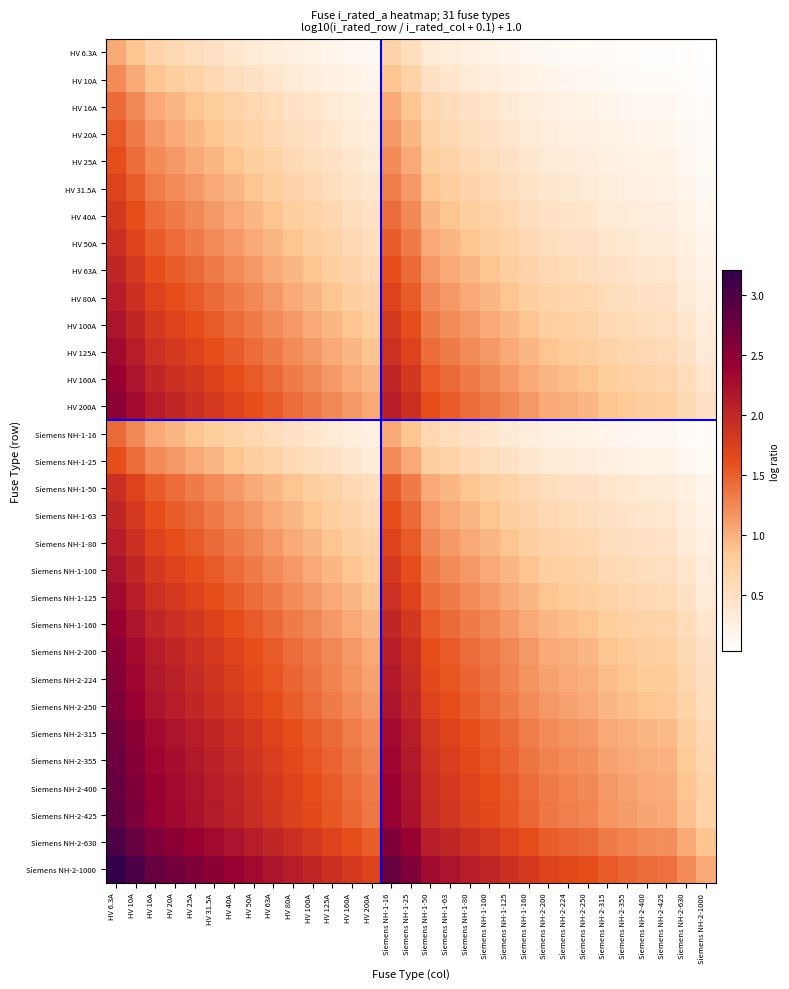

Reading left to right, what are all the values shown in this chart?

HV 6.3A: HV 6.3A=1.0	HV 10A=0.9	HV 16A=0.7	HV 20A=0.6	HV 25A=0.5	HV 31.5A=0.5	HV 40A=0.4	HV 50A=0.4	HV 63A=0.3	HV 80A=0.3	HV 100A=0.2	HV 125A=0.2	HV 160A=0.1	HV 200A=0.1	Siemens NH-1-16=0.7	Siemens NH-1-25=0.5	Siemens NH-1-50=0.4	Siemens NH-1-63=0.3	Siemens NH-1-80=0.3	Siemens NH-1-100=0.2	Siemens NH-1-125=0.2	Siemens NH-1-160=0.1	Siemens NH-2-200=0.1	Siemens NH-2-224=0.1	Siemens NH-2-250=0.1	Siemens NH-2-315=0.1	Siemens NH-2-355=0.1	Siemens NH-2-400=0.1	Siemens NH-2-425=0.1	Siemens NH-2-630=0.0	Siemens NH-2-1000=0.0
HV 10A: HV 6.3A=1.2	HV 10A=1.0	HV 16A=0.9	HV 20A=0.8	HV 25A=0.7	HV 31.5A=0.6	HV 40A=0.5	HV 50A=0.5	HV 63A=0.4	HV 80A=0.4	HV 100A=0.3	HV 125A=0.3	HV 160A=0.2	HV 200A=0.2	Siemens NH-1-16=0.9	Siemens NH-1-25=0.7	Siemens NH-1-50=0.5	Siemens NH-1-63=0.4	Siemens NH-1-80=0.4	Siemens NH-1-100=0.3	Siemens NH-1-125=0.3	Siemens NH-1-160=0.2	Siemens NH-2-200=0.2	Siemens NH-2-224=0.2	Siemens NH-2-250=0.1	Siemens NH-2-315=0.1	Siemens NH-2-355=0.1	Siemens NH-2-400=0.1	Siemens NH-2-425=0.1	Siemens NH-2-630=0.1	Siemens NH-2-1000=0.0
HV 16A: HV 6.3A=1.4	HV 10A=1.2	HV 16A=1.0	HV 20A=1.0	HV 25A=0.9	HV 31.5A=0.8	HV 40A=0.7	HV 50A=0.6	HV 63A=0.5	HV 80A=0.5	HV 100A=0.4	HV 125A=0.4	HV 160A=0.3	HV 200A=0.3	Siemens NH-1-16=1.0	Siemens NH-1-25=0.9	Siemens NH-1-50=0.6	Siemens NH-1-63=0.5	Siemens NH-1-80=0.5	Siemens NH-1-100=0.4	Siemens NH-1-125=0.4	Siemens NH-1-160=0.3	Siemens NH-2-200=0.3	Siemens NH-2-224=0.2	Siemens NH-2-250=0.2	Siemens NH-2-315=0.2	Siemens NH-2-355=0.2	Siemens NH-2-400=0.1	Siemens NH-2-425=0.1	Siemens NH-2-630=0.1	Siemens NH-2-1000=0.1
HV 20A: HV 6.3A=1.5	HV 10A=1.3	HV 16A=1.1	HV 20A=1.0	HV 25A=1.0	HV 31.5A=0.9	HV 40A=0.8	HV 50A=0.7	HV 63A=0.6	HV 80A=0.5	HV 100A=0.5	HV 125A=0.4	HV 160A=0.4	HV 200A=0.3	Siemens NH-1-16=1.1	Siemens NH-1-25=1.0	Siemens NH-1-50=0.7	Siemens NH-1-63=0.6	Siemens NH-1-80=0.5	Siemens NH-1-100=0.5	Siemens NH-1-125=0.4	Siemens NH-1-160=0.4	Siemens NH-2-200=0.3	Siemens NH-2-224=0.3	Siemens NH-2-250=0.3	Siemens NH-2-315=0.2	Siemens NH-2-355=0.2	Siemens NH-2-400=0.2	Siemens NH-2-425=0.2	Siemens NH-2-630=0.1	Siemens NH-2-1000=0.1
HV 25A: HV 6.3A=1.6	HV 10A=1.4	HV 16A=1.2	HV 20A=1.1	HV 25A=1.0	HV 31.5A=1.0	HV 40A=0.9	HV 50A=0.8	HV 63A=0.7	HV 80A=0.6	HV 100A=0.5	HV 125A=0.5	HV 160A=0.4	HV 200A=0.4	Siemens NH-1-16=1.2	Siemens NH-1-25=1.0	Siemens NH-1-50=0.8	Siemens NH-1-63=0.7	Siemens NH-1-80=0.6	Siemens NH-1-100=0.5	Siemens NH-1-125=0.5	Siemens NH-1-160=0.4	Siemens NH-2-200=0.4	Siemens NH-2-224=0.3	Siemens NH-2-250=0.3	Siemens NH-2-315=0.3	Siemens NH-2-355=0.2	Siemens NH-2-400=0.2	Siemens NH-2-425=0.2	Siemens NH-2-630=0.1	Siemens NH-2-1000=0.1
HV 31.5A: HV 6.3A=1.7	HV 10A=1.5	HV 16A=1.3	HV 20A=1.2	HV 25A=1.1	HV 31.5A=1.0	HV 40A=0.9	HV 50A=0.9	HV 63A=0.8	HV 80A=0.7	HV 100A=0.6	HV 125A=0.5	HV 160A=0.5	HV 200A=0.4	Siemens NH-1-16=1.3	Siemens NH-1-25=1.1	Siemens NH-1-50=0.9	Siemens NH-1-63=0.8	Siemens NH-1-80=0.7	Siemens NH-1-100=0.6	Siemens NH-1-125=0.5	Siemens NH-1-160=0.5	Siemens NH-2-200=0.4	Siemens NH-2-224=0.4	Siemens NH-2-250=0.4	Siemens NH-2-315=0.3	Siemens NH-2-355=0.3	Siemens NH-2-400=0.3	Siemens NH-2-425=0.2	Siemens NH-2-630=0.2	Siemens NH-2-1000=0.1
HV 40A: HV 6.3A=1.8	HV 10A=1.6	HV 16A=1.4	HV 20A=1.3	HV 25A=1.2	HV 31.5A=1.1	HV 40A=1.0	HV 50A=1.0	HV 63A=0.9	HV 80A=0.8	HV 100A=0.7	HV 125A=0.6	HV 160A=0.5	HV 200A=0.5	Siemens NH-1-16=1.4	Siemens NH-1-25=1.2	Siemens NH-1-50=1.0	Siemens NH-1-63=0.9	Siemens NH-1-80=0.8	Siemens NH-1-100=0.7	Siemens NH-1-125=0.6	Siemens NH-1-160=0.5	Siemens NH-2-200=0.5	Siemens NH-2-224=0.4	Siemens NH-2-250=0.4	Siemens NH-2-315=0.4	Siemens NH-2-355=0.3	Siemens NH-2-400=0.3	Siemens NH-2-425=0.3	Siemens NH-2-630=0.2	Siemens NH-2-1000=0.1
HV 50A: HV 6.3A=1.9	HV 10A=1.7	HV 16A=1.5	HV 20A=1.4	HV 25A=1.3	HV 31.5A=1.2	HV 40A=1.1	HV 50A=1.0	HV 63A=1.0	HV 80A=0.9	HV 100A=0.8	HV 125A=0.7	HV 160A=0.6	HV 200A=0.5	Siemens NH-1-16=1.5	Siemens NH-1-25=1.3	Siemens NH-1-50=1.0	Siemens NH-1-63=1.0	Siemens NH-1-80=0.9	Siemens NH-1-100=0.8	Siemens NH-1-125=0.7	Siemens NH-1-160=0.6	Siemens NH-2-200=0.5	Siemens NH-2-224=0.5	Siemens NH-2-250=0.5	Siemens NH-2-315=0.4	Siemens NH-2-355=0.4	Siemens NH-2-400=0.4	Siemens NH-2-425=0.3	Siemens NH-2-630=0.3	Siemens NH-2-1000=0.2
HV 63A: HV 6.3A=2.0	HV 10A=1.8	HV 16A=1.6	HV 20A=1.5	HV 25A=1.4	HV 31.5A=1.3	HV 40A=1.2	HV 50A=1.1	HV 63A=1.0	HV 80A=0.9	HV 100A=0.9	HV 125A=0.8	HV 160A=0.7	HV 200A=0.6	Siemens NH-1-16=1.6	Siemens NH-1-25=1.4	Siemens NH-1-50=1.1	Siemens NH-1-63=1.0	Siemens NH-1-80=0.9	Siemens NH-1-100=0.9	Siemens NH-1-125=0.8	Siemens NH-1-160=0.7	Siemens NH-2-200=0.6	Siemens NH-2-224=0.6	Siemens NH-2-250=0.5	Siemens NH-2-315=0.5	Siemens NH-2-355=0.4	Siemens NH-2-400=0.4	Siemens NH-2-425=0.4	Siemens NH-2-630=0.3	Siemens NH-2-1000=0.2
HV 80A: HV 6.3A=2.1	HV 10A=1.9	HV 16A=1.7	HV 20A=1.6	HV 25A=1.5	HV 31.5A=1.4	HV 40A=1.3	HV 50A=1.2	HV 63A=1.1	HV 80A=1.0	HV 100A=1.0	HV 125A=0.9	HV 160A=0.8	HV 200A=0.7	Siemens NH-1-16=1.7	Siemens NH-1-25=1.5	Siemens NH-1-50=1.2	Siemens NH-1-63=1.1	Siemens NH-1-80=1.0	Siemens NH-1-100=1.0	Siemens NH-1-125=0.9	Siemens NH-1-160=0.8	Siemens NH-2-200=0.7	Siemens NH-2-224=0.7	Siemens NH-2-250=0.6	Siemens NH-2-315=0.5	Siemens NH-2-355=0.5	Siemens NH-2-400=0.5	Siemens NH-2-425=0.5	Siemens NH-2-630=0.4	Siemens NH-2-1000=0.3
HV 100A: HV 6.3A=2.2	HV 10A=2.0	HV 16A=1.8	HV 20A=1.7	HV 25A=1.6	HV 31.5A=1.5	HV 40A=1.4	HV 50A=1.3	HV 63A=1.2	HV 80A=1.1	HV 100A=1.0	HV 125A=1.0	HV 160A=0.9	HV 200A=0.8	Siemens NH-1-16=1.8	Siemens NH-1-25=1.6	Siemens NH-1-50=1.3	Siemens NH-1-63=1.2	Siemens NH-1-80=1.1	Siemens NH-1-100=1.0	Siemens NH-1-125=1.0	Siemens NH-1-160=0.9	Siemens NH-2-200=0.8	Siemens NH-2-224=0.7	Siemens NH-2-250=0.7	Siemens NH-2-315=0.6	Siemens NH-2-355=0.6	Siemens NH-2-400=0.5	Siemens NH-2-425=0.5	Siemens NH-2-630=0.4	Siemens NH-2-1000=0.3
HV 125A: HV 6.3A=2.3	HV 10A=2.1	HV 16A=1.9	HV 20A=1.8	HV 25A=1.7	HV 31.5A=1.6	HV 40A=1.5	HV 50A=1.4	HV 63A=1.3	HV 80A=1.2	HV 100A=1.1	HV 125A=1.0	HV 160A=0.9	HV 200A=0.9	Siemens NH-1-16=1.9	Siemens NH-1-25=1.7	Siemens NH-1-50=1.4	Siemens NH-1-63=1.3	Siemens NH-1-80=1.2	Siemens NH-1-100=1.1	Siemens NH-1-125=1.0	Siemens NH-1-160=0.9	Siemens NH-2-200=0.9	Siemens NH-2-224=0.8	Siemens NH-2-250=0.8	Siemens NH-2-315=0.7	Siemens NH-2-355=0.7	Siemens NH-2-400=0.6	Siemens NH-2-425=0.6	Siemens NH-2-630=0.5	Siemens NH-2-1000=0.4
HV 160A: HV 6.3A=2.4	HV 10A=2.2	HV 16A=2.0	HV 20A=1.9	HV 25A=1.8	HV 31.5A=1.7	HV 40A=1.6	HV 50A=1.5	HV 63A=1.4	HV 80A=1.3	HV 100A=1.2	HV 125A=1.1	HV 160A=1.0	HV 200A=1.0	Siemens NH-1-16=2.0	Siemens NH-1-25=1.8	Siemens NH-1-50=1.5	Siemens NH-1-63=1.4	Siemens NH-1-80=1.3	Siemens NH-1-100=1.2	Siemens NH-1-125=1.1	Siemens NH-1-160=1.0	Siemens NH-2-200=1.0	Siemens NH-2-224=0.9	Siemens NH-2-250=0.9	Siemens NH-2-315=0.8	Siemens NH-2-355=0.7	Siemens NH-2-400=0.7	Siemens NH-2-425=0.7	Siemens NH-2-630=0.5	Siemens NH-2-1000=0.4
HV 200A: HV 6.3A=2.5	HV 10A=2.3	HV 16A=2.1	HV 20A=2.0	HV 25A=1.9	HV 31.5A=1.8	HV 40A=1.7	HV 50A=1.6	HV 63A=1.5	HV 80A=1.4	HV 100A=1.3	HV 125A=1.2	HV 160A=1.1	HV 200A=1.0	Siemens NH-1-16=2.1	Siemens NH-1-25=1.9	Siemens NH-1-50=1.6	Siemens NH-1-63=1.5	Siemens NH-1-80=1.4	Siemens NH-1-100=1.3	Siemens NH-1-125=1.2	Siemens NH-1-160=1.1	Siemens NH-2-200=1.0	Siemens NH-2-224=1.0	Siemens NH-2-250=1.0	Siemens NH-2-315=0.9	Siemens NH-2-355=0.8	Siemens NH-2-400=0.8	Siemens NH-2-425=0.8	Siemens NH-2-630=0.6	Siemens NH-2-1000=0.5
Siemens NH-1-16: HV 6.3A=1.4	HV 10A=1.2	HV 16A=1.0	HV 20A=1.0	HV 25A=0.9	HV 31.5A=0.8	HV 40A=0.7	HV 50A=0.6	HV 63A=0.5	HV 80A=0.5	HV 100A=0.4	HV 125A=0.4	HV 160A=0.3	HV 200A=0.3	Siemens NH-1-16=1.0	Siemens NH-1-25=0.9	Siemens NH-1-50=0.6	Siemens NH-1-63=0.5	Siemens NH-1-80=0.5	Siemens NH-1-100=0.4	Siemens NH-1-125=0.4	Siemens NH-1-160=0.3	Siemens NH-2-200=0.3	Siemens NH-2-224=0.2	Siemens NH-2-250=0.2	Siemens NH-2-315=0.2	Siemens NH-2-355=0.2	Siemens NH-2-400=0.1	Siemens NH-2-425=0.1	Siemens NH-2-630=0.1	Siemens NH-2-1000=0.1
Siemens NH-1-25: HV 6.3A=1.6	HV 10A=1.4	HV 16A=1.2	HV 20A=1.1	HV 25A=1.0	HV 31.5A=1.0	HV 40A=0.9	HV 50A=0.8	HV 63A=0.7	HV 80A=0.6	HV 100A=0.5	HV 125A=0.5	HV 160A=0.4	HV 200A=0.4	Siemens NH-1-16=1.2	Siemens NH-1-25=1.0	Siemens NH-1-50=0.8	Siemens NH-1-63=0.7	Siemens NH-1-80=0.6	Siemens NH-1-100=0.5	Siemens NH-1-125=0.5	Siemens NH-1-160=0.4	Siemens NH-2-200=0.4	Siemens NH-2-224=0.3	Siemens NH-2-250=0.3	Siemens NH-2-315=0.3	Siemens NH-2-355=0.2	Siemens NH-2-400=0.2	Siemens NH-2-425=0.2	Siemens NH-2-630=0.1	Siemens NH-2-1000=0.1
Siemens NH-1-50: HV 6.3A=1.9	HV 10A=1.7	HV 16A=1.5	HV 20A=1.4	HV 25A=1.3	HV 31.5A=1.2	HV 40A=1.1	HV 50A=1.0	HV 63A=1.0	HV 80A=0.9	HV 100A=0.8	HV 125A=0.7	HV 160A=0.6	HV 200A=0.5	Siemens NH-1-16=1.5	Siemens NH-1-25=1.3	Siemens NH-1-50=1.0	Siemens NH-1-63=1.0	Siemens NH-1-80=0.9	Siemens NH-1-100=0.8	Siemens NH-1-125=0.7	Siemens NH-1-160=0.6	Siemens NH-2-200=0.5	Siemens NH-2-224=0.5	Siemens NH-2-250=0.5	Siemens NH-2-315=0.4	Siemens NH-2-355=0.4	Siemens NH-2-400=0.4	Siemens NH-2-425=0.3	Siemens NH-2-630=0.3	Siemens NH-2-1000=0.2
Siemens NH-1-63: HV 6.3A=2.0	HV 10A=1.8	HV 16A=1.6	HV 20A=1.5	HV 25A=1.4	HV 31.5A=1.3	HV 40A=1.2	HV 50A=1.1	HV 63A=1.0	HV 80A=0.9	HV 100A=0.9	HV 125A=0.8	HV 160A=0.7	HV 200A=0.6	Siemens NH-1-16=1.6	Siemens NH-1-25=1.4	Siemens NH-1-50=1.1	Siemens NH-1-63=1.0	Siemens NH-1-80=0.9	Siemens NH-1-100=0.9	Siemens NH-1-125=0.8	Siemens NH-1-160=0.7	Siemens NH-2-200=0.6	Siemens NH-2-224=0.6	Siemens NH-2-250=0.5	Siemens NH-2-315=0.5	Siemens NH-2-355=0.4	Siemens NH-2-400=0.4	Siemens NH-2-425=0.4	Siemens NH-2-630=0.3	Siemens NH-2-1000=0.2
Siemens NH-1-80: HV 6.3A=2.1	HV 10A=1.9	HV 16A=1.7	HV 20A=1.6	HV 25A=1.5	HV 31.5A=1.4	HV 40A=1.3	HV 50A=1.2	HV 63A=1.1	HV 80A=1.0	HV 100A=1.0	HV 125A=0.9	HV 160A=0.8	HV 200A=0.7	Siemens NH-1-16=1.7	Siemens NH-1-25=1.5	Siemens NH-1-50=1.2	Siemens NH-1-63=1.1	Siemens NH-1-80=1.0	Siemens NH-1-100=1.0	Siemens NH-1-125=0.9	Siemens NH-1-160=0.8	Siemens NH-2-200=0.7	Siemens NH-2-224=0.7	Siemens NH-2-250=0.6	Siemens NH-2-315=0.5	Siemens NH-2-355=0.5	Siemens NH-2-400=0.5	Siemens NH-2-425=0.5	Siemens NH-2-630=0.4	Siemens NH-2-1000=0.3
Siemens NH-1-100: HV 6.3A=2.2	HV 10A=2.0	HV 16A=1.8	HV 20A=1.7	HV 25A=1.6	HV 31.5A=1.5	HV 40A=1.4	HV 50A=1.3	HV 63A=1.2	HV 80A=1.1	HV 100A=1.0	HV 125A=1.0	HV 160A=0.9	HV 200A=0.8	Siemens NH-1-16=1.8	Siemens NH-1-25=1.6	Siemens NH-1-50=1.3	Siemens NH-1-63=1.2	Siemens NH-1-80=1.1	Siemens NH-1-100=1.0	Siemens NH-1-125=1.0	Siemens NH-1-160=0.9	Siemens NH-2-200=0.8	Siemens NH-2-224=0.7	Siemens NH-2-250=0.7	Siemens NH-2-315=0.6	Siemens NH-2-355=0.6	Siemens NH-2-400=0.5	Siemens NH-2-425=0.5	Siemens NH-2-630=0.4	Siemens NH-2-1000=0.3
Siemens NH-1-125: HV 6.3A=2.3	HV 10A=2.1	HV 16A=1.9	HV 20A=1.8	HV 25A=1.7	HV 31.5A=1.6	HV 40A=1.5	HV 50A=1.4	HV 63A=1.3	HV 80A=1.2	HV 100A=1.1	HV 125A=1.0	HV 160A=0.9	HV 200A=0.9	Siemens NH-1-16=1.9	Siemens NH-1-25=1.7	Siemens NH-1-50=1.4	Siemens NH-1-63=1.3	Siemens NH-1-80=1.2	Siemens NH-1-100=1.1	Siemens NH-1-125=1.0	Siemens NH-1-160=0.9	Siemens NH-2-200=0.9	Siemens NH-2-224=0.8	Siemens NH-2-250=0.8	Siemens NH-2-315=0.7	Siemens NH-2-355=0.7	Siemens NH-2-400=0.6	Siemens NH-2-425=0.6	Siemens NH-2-630=0.5	Siemens NH-2-1000=0.4
Siemens NH-1-160: HV 6.3A=2.4	HV 10A=2.2	HV 16A=2.0	HV 20A=1.9	HV 25A=1.8	HV 31.5A=1.7	HV 40A=1.6	HV 50A=1.5	HV 63A=1.4	HV 80A=1.3	HV 100A=1.2	HV 125A=1.1	HV 160A=1.0	HV 200A=1.0	Siemens NH-1-16=2.0	Siemens NH-1-25=1.8	Siemens NH-1-50=1.5	Siemens NH-1-63=1.4	Siemens NH-1-80=1.3	Siemens NH-1-100=1.2	Siemens NH-1-125=1.1	Siemens NH-1-160=1.0	Siemens NH-2-200=1.0	Siemens NH-2-224=0.9	Siemens NH-2-250=0.9	Siemens NH-2-315=0.8	Siemens NH-2-355=0.7	Siemens NH-2-400=0.7	Siemens NH-2-425=0.7	Siemens NH-2-630=0.5	Siemens NH-2-1000=0.4
Siemens NH-2-200: HV 6.3A=2.5	HV 10A=2.3	HV 16A=2.1	HV 20A=2.0	HV 25A=1.9	HV 31.5A=1.8	HV 40A=1.7	HV 50A=1.6	HV 63A=1.5	HV 80A=1.4	HV 100A=1.3	HV 125A=1.2	HV 160A=1.1	HV 200A=1.0	Siemens NH-1-16=2.1	Siemens NH-1-25=1.9	Siemens NH-1-50=1.6	Siemens NH-1-63=1.5	Siemens NH-1-80=1.4	Siemens NH-1-100=1.3	Siemens NH-1-125=1.2	Siemens NH-1-160=1.1	Siemens NH-2-200=1.0	Siemens NH-2-224=1.0	Siemens NH-2-250=1.0	Siemens NH-2-315=0.9	Siemens NH-2-355=0.8	Siemens NH-2-400=0.8	Siemens NH-2-425=0.8	Siemens NH-2-630=0.6	Siemens NH-2-1000=0.5
Siemens NH-2-224: HV 6.3A=2.6	HV 10A=2.4	HV 16A=2.1	HV 20A=2.1	HV 25A=2.0	HV 31.5A=1.9	HV 40A=1.8	HV 50A=1.7	HV 63A=1.6	HV 80A=1.5	HV 100A=1.4	HV 125A=1.3	HV 160A=1.2	HV 200A=1.1	Siemens NH-1-16=2.1	Siemens NH-1-25=2.0	Siemens NH-1-50=1.7	Siemens NH-1-63=1.6	Siemens NH-1-80=1.5	Siemens NH-1-100=1.4	Siemens NH-1-125=1.3	Siemens NH-1-160=1.2	Siemens NH-2-200=1.1	Siemens NH-2-224=1.0	Siemens NH-2-250=1.0	Siemens NH-2-315=0.9	Siemens NH-2-355=0.9	Siemens NH-2-400=0.8	Siemens NH-2-425=0.8	Siemens NH-2-630=0.7	Siemens NH-2-1000=0.5
Siemens NH-2-250: HV 6.3A=2.6	HV 10A=2.4	HV 16A=2.2	HV 20A=2.1	HV 25A=2.0	HV 31.5A=1.9	HV 40A=1.8	HV 50A=1.7	HV 63A=1.6	HV 80A=1.5	HV 100A=1.4	HV 125A=1.3	HV 160A=1.2	HV 200A=1.1	Siemens NH-1-16=2.2	Siemens NH-1-25=2.0	Siemens NH-1-50=1.7	Siemens NH-1-63=1.6	Siemens NH-1-80=1.5	Siemens NH-1-100=1.4	Siemens NH-1-125=1.3	Siemens NH-1-160=1.2	Siemens NH-2-200=1.1	Siemens NH-2-224=1.1	Siemens NH-2-250=1.0	Siemens NH-2-315=1.0	Siemens NH-2-355=0.9	Siemens NH-2-400=0.9	Siemens NH-2-425=0.8	Siemens NH-2-630=0.7	Siemens NH-2-1000=0.5
Siemens NH-2-315: HV 6.3A=2.7	HV 10A=2.5	HV 16A=2.3	HV 20A=2.2	HV 25A=2.1	HV 31.5A=2.0	HV 40A=1.9	HV 50A=1.8	HV 63A=1.7	HV 80A=1.6	HV 100A=1.5	HV 125A=1.4	HV 160A=1.3	HV 200A=1.2	Siemens NH-1-16=2.3	Siemens NH-1-25=2.1	Siemens NH-1-50=1.8	Siemens NH-1-63=1.7	Siemens NH-1-80=1.6	Siemens NH-1-100=1.5	Siemens NH-1-125=1.4	Siemens NH-1-160=1.3	Siemens NH-2-200=1.2	Siemens NH-2-224=1.2	Siemens NH-2-250=1.1	Siemens NH-2-315=1.0	Siemens NH-2-355=1.0	Siemens NH-2-400=0.9	Siemens NH-2-425=0.9	Siemens NH-2-630=0.8	Siemens NH-2-1000=0.6
Siemens NH-2-355: HV 6.3A=2.8	HV 10A=2.6	HV 16A=2.3	HV 20A=2.3	HV 25A=2.2	HV 31.5A=2.1	HV 40A=2.0	HV 50A=1.9	HV 63A=1.8	HV 80A=1.7	HV 100A=1.6	HV 125A=1.5	HV 160A=1.4	HV 200A=1.3	Siemens NH-1-16=2.3	Siemens NH-1-25=2.2	Siemens NH-1-50=1.9	Siemens NH-1-63=1.8	Siemens NH-1-80=1.7	Siemens NH-1-100=1.6	Siemens NH-1-125=1.5	Siemens NH-1-160=1.4	Siemens NH-2-200=1.3	Siemens NH-2-224=1.2	Siemens NH-2-250=1.2	Siemens NH-2-315=1.1	Siemens NH-2-355=1.0	Siemens NH-2-400=1.0	Siemens NH-2-425=1.0	Siemens NH-2-630=0.8	Siemens NH-2-1000=0.7
Siemens NH-2-400: HV 6.3A=2.8	HV 10A=2.6	HV 16A=2.4	HV 20A=2.3	HV 25A=2.2	HV 31.5A=2.1	HV 40A=2.0	HV 50A=1.9	HV 63A=1.8	HV 80A=1.7	HV 100A=1.6	HV 125A=1.5	HV 160A=1.4	HV 200A=1.3	Siemens NH-1-16=2.4	Siemens NH-1-25=2.2	Siemens NH-1-50=1.9	Siemens NH-1-63=1.8	Siemens NH-1-80=1.7	Siemens NH-1-100=1.6	Siemens NH-1-125=1.5	Siemens NH-1-160=1.4	Siemens NH-2-200=1.3	Siemens NH-2-224=1.3	Siemens NH-2-250=1.2	Siemens NH-2-315=1.1	Siemens NH-2-355=1.1	Siemens NH-2-400=1.0	Siemens NH-2-425=1.0	Siemens NH-2-630=0.9	Siemens NH-2-1000=0.7
Siemens NH-2-425: HV 6.3A=2.8	HV 10A=2.6	HV 16A=2.4	HV 20A=2.3	HV 25A=2.2	HV 31.5A=2.1	HV 40A=2.0	HV 50A=1.9	HV 63A=1.8	HV 80A=1.7	HV 100A=1.6	HV 125A=1.5	HV 160A=1.4	HV 200A=1.3	Siemens NH-1-16=2.4	Siemens NH-1-25=2.2	Siemens NH-1-50=1.9	Siemens NH-1-63=1.8	Siemens NH-1-80=1.7	Siemens NH-1-100=1.6	Siemens NH-1-125=1.5	Siemens NH-1-160=1.4	Siemens NH-2-200=1.3	Siemens NH-2-224=1.3	Siemens NH-2-250=1.3	Siemens NH-2-315=1.2	Siemens NH-2-355=1.1	Siemens NH-2-400=1.1	Siemens NH-2-425=1.0	Siemens NH-2-630=0.9	Siemens NH-2-1000=0.7
Siemens NH-2-630: HV 6.3A=3.0	HV 10A=2.8	HV 16A=2.6	HV 20A=2.5	HV 25A=2.4	HV 31.5A=2.3	HV 40A=2.2	HV 50A=2.1	HV 63A=2.0	HV 80A=1.9	HV 100A=1.8	HV 125A=1.7	HV 160A=1.6	HV 200A=1.5	Siemens NH-1-16=2.6	Siemens NH-1-25=2.4	Siemens NH-1-50=2.1	Siemens NH-1-63=2.0	Siemens NH-1-80=1.9	Siemens NH-1-100=1.8	Siemens NH-1-125=1.7	Siemens NH-1-160=1.6	Siemens NH-2-200=1.5	Siemens NH-2-224=1.5	Siemens NH-2-250=1.4	Siemens NH-2-315=1.3	Siemens NH-2-355=1.3	Siemens NH-2-400=1.2	Siemens NH-2-425=1.2	Siemens NH-2-630=1.0	Siemens NH-2-1000=0.9
Siemens NH-2-1000: HV 6.3A=3.2	HV 10A=3.0	HV 16A=2.8	HV 20A=2.7	HV 25A=2.6	HV 31.5A=2.5	HV 40A=2.4	HV 50A=2.3	HV 63A=2.2	HV 80A=2.1	HV 100A=2.0	HV 125A=1.9	HV 160A=1.8	HV 200A=1.7	Siemens NH-1-16=2.8	Siemens NH-1-25=2.6	Siemens NH-1-50=2.3	Siemens NH-1-63=2.2	Siemens NH-1-80=2.1	Siemens NH-1-100=2.0	Siemens NH-1-125=1.9	Siemens NH-1-160=1.8	Siemens NH-2-200=1.7	Siemens NH-2-224=1.7	Siemens NH-2-250=1.6	Siemens NH-2-315=1.5	Siemens NH-2-355=1.5	Siemens NH-2-400=1.4	Siemens NH-2-425=1.4	Siemens NH-2-630=1.2	Siemens NH-2-1000=1.0